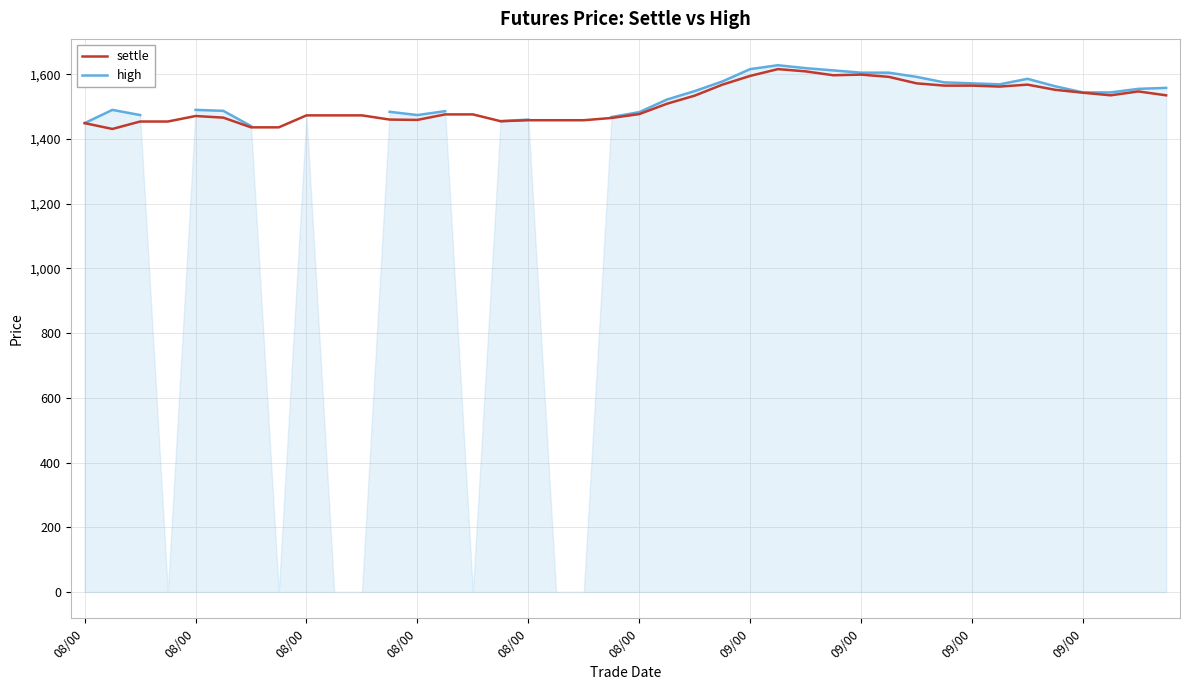

In settle, how many points are higher than both neighbors (excluding endpoints)?

5